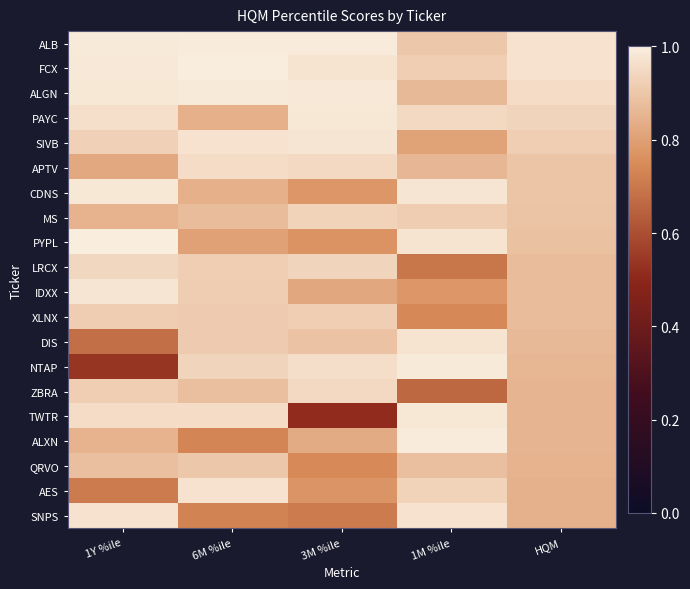

Which series has the largest total across all categories?

ALB